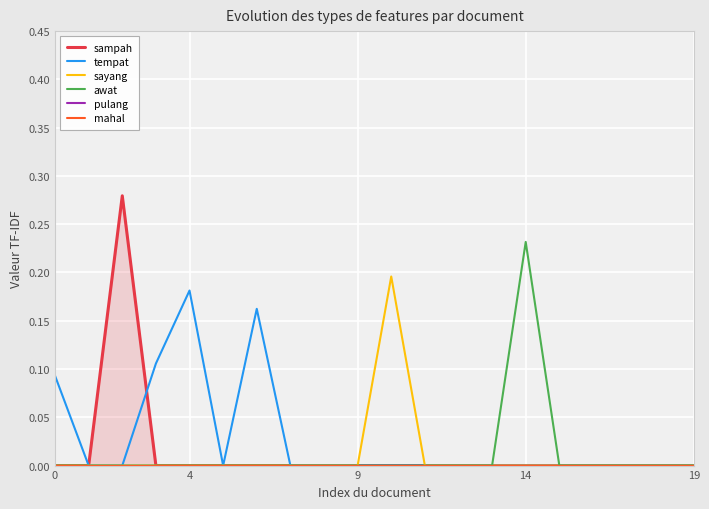

True or false: mahal has a value of 0.0 at 0.

True